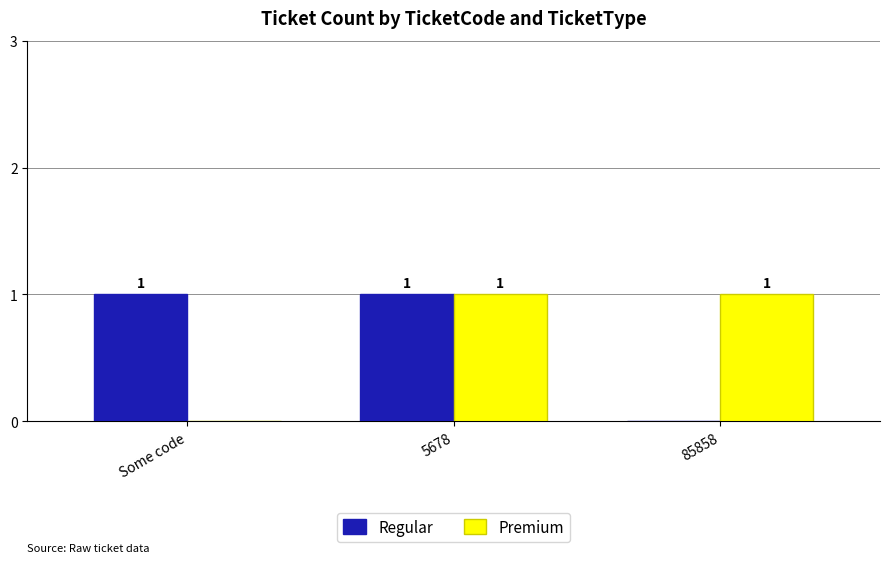

Count the number of categories in the chart.

3